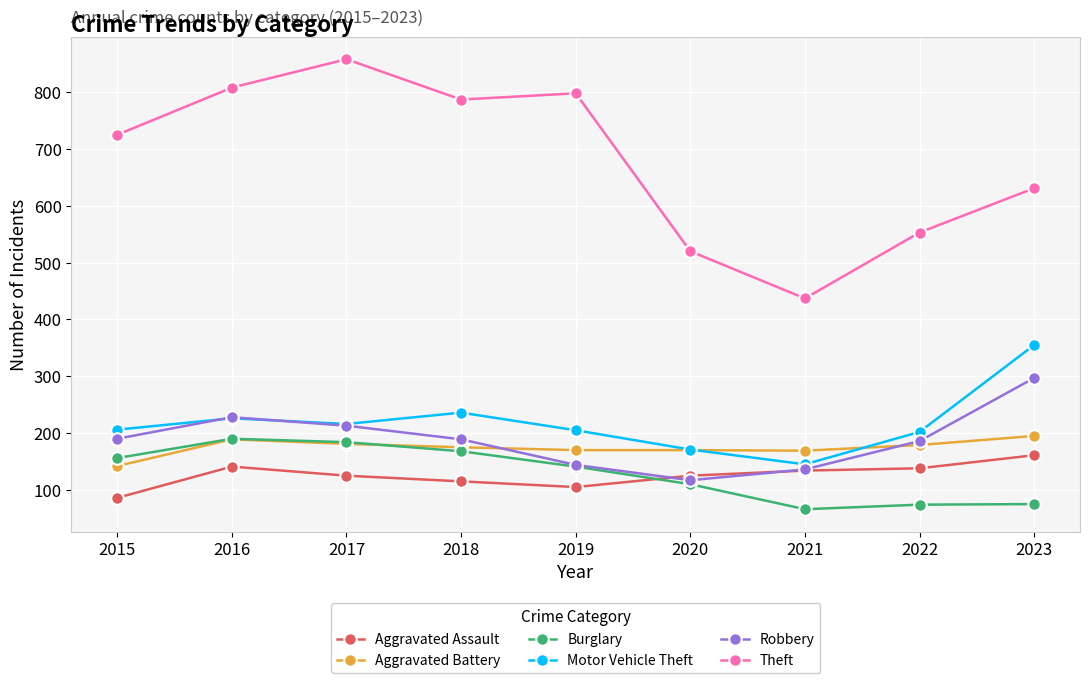

Where is Theft nearest to the value 647?

2023